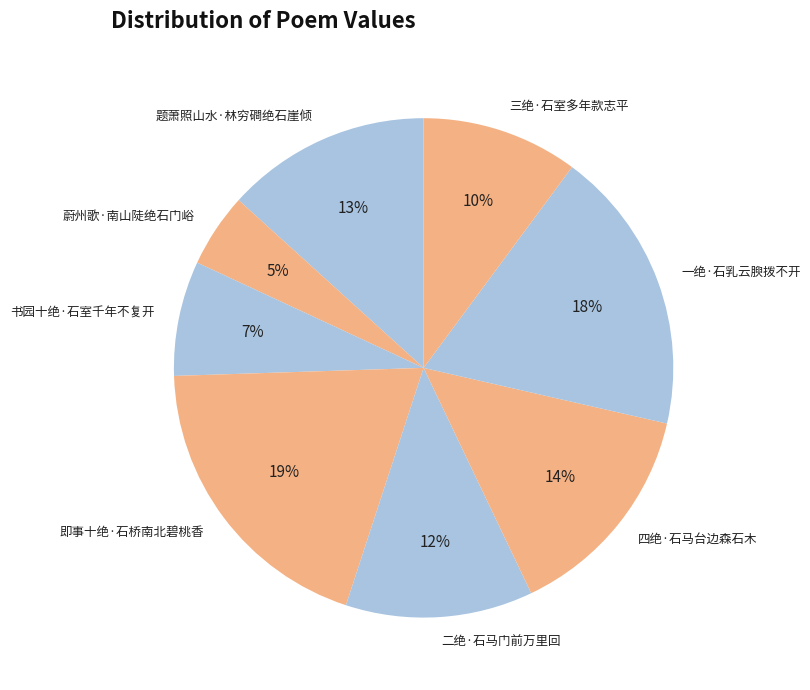

Is the sum of 三绝·石室多年款志平 and 二绝·石马门前万里回 greater than half?

No